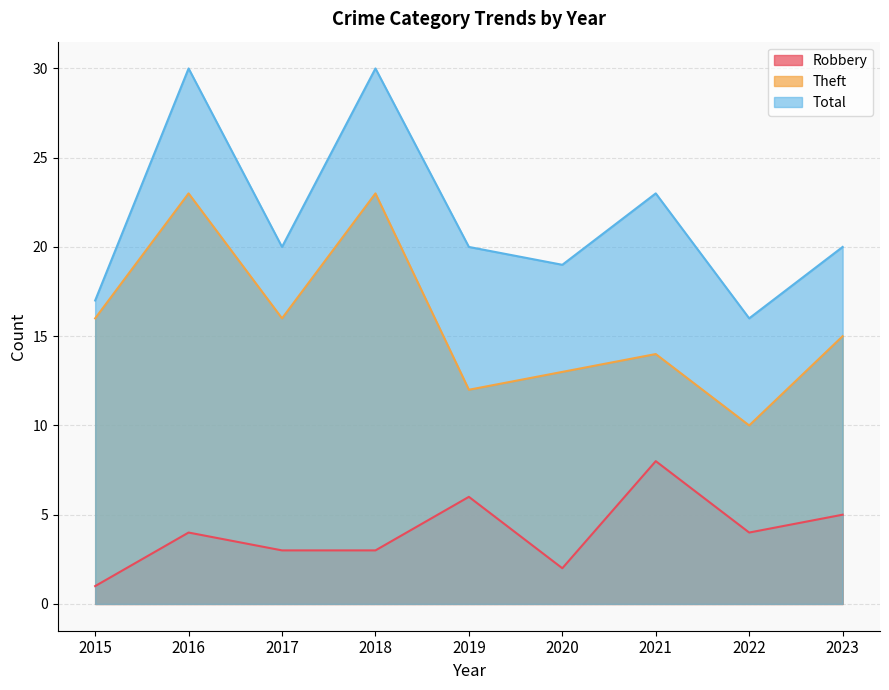

Count the Robbery values in the range 3 to 5.

5